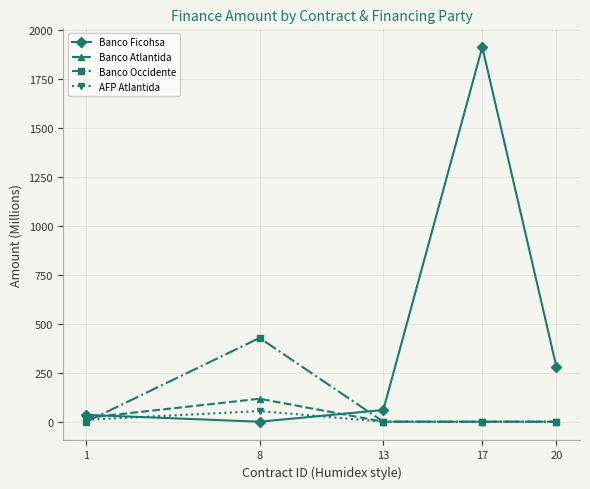

Does the chart have visible grid lines?

Yes